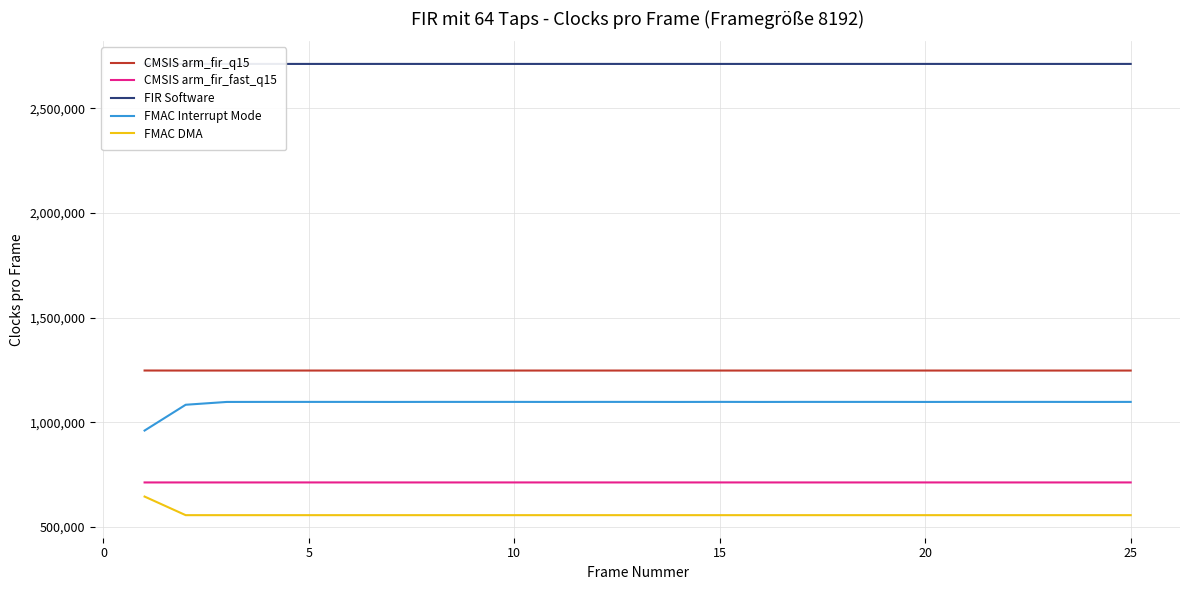

Which series has the largest total across all categories?

FIR Software